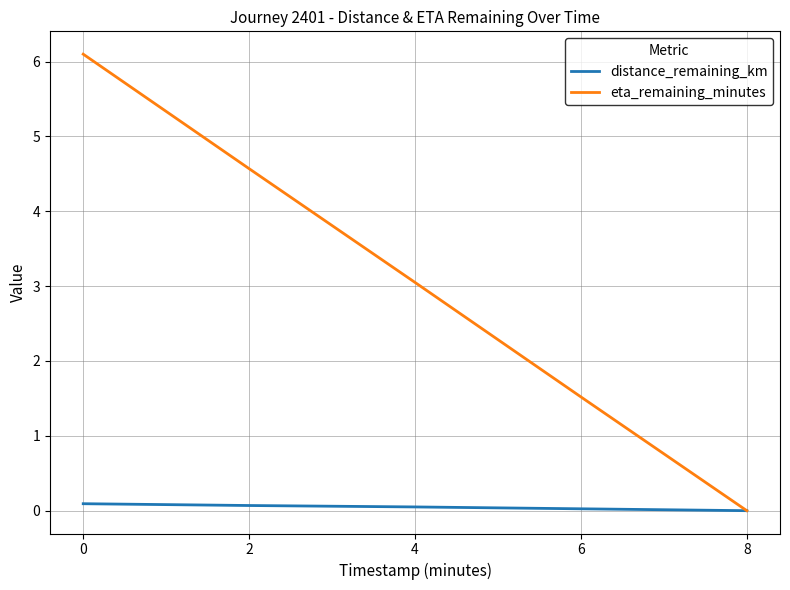

Rank the series by their average value, from highest to lowest.

eta_remaining_minutes, distance_remaining_km